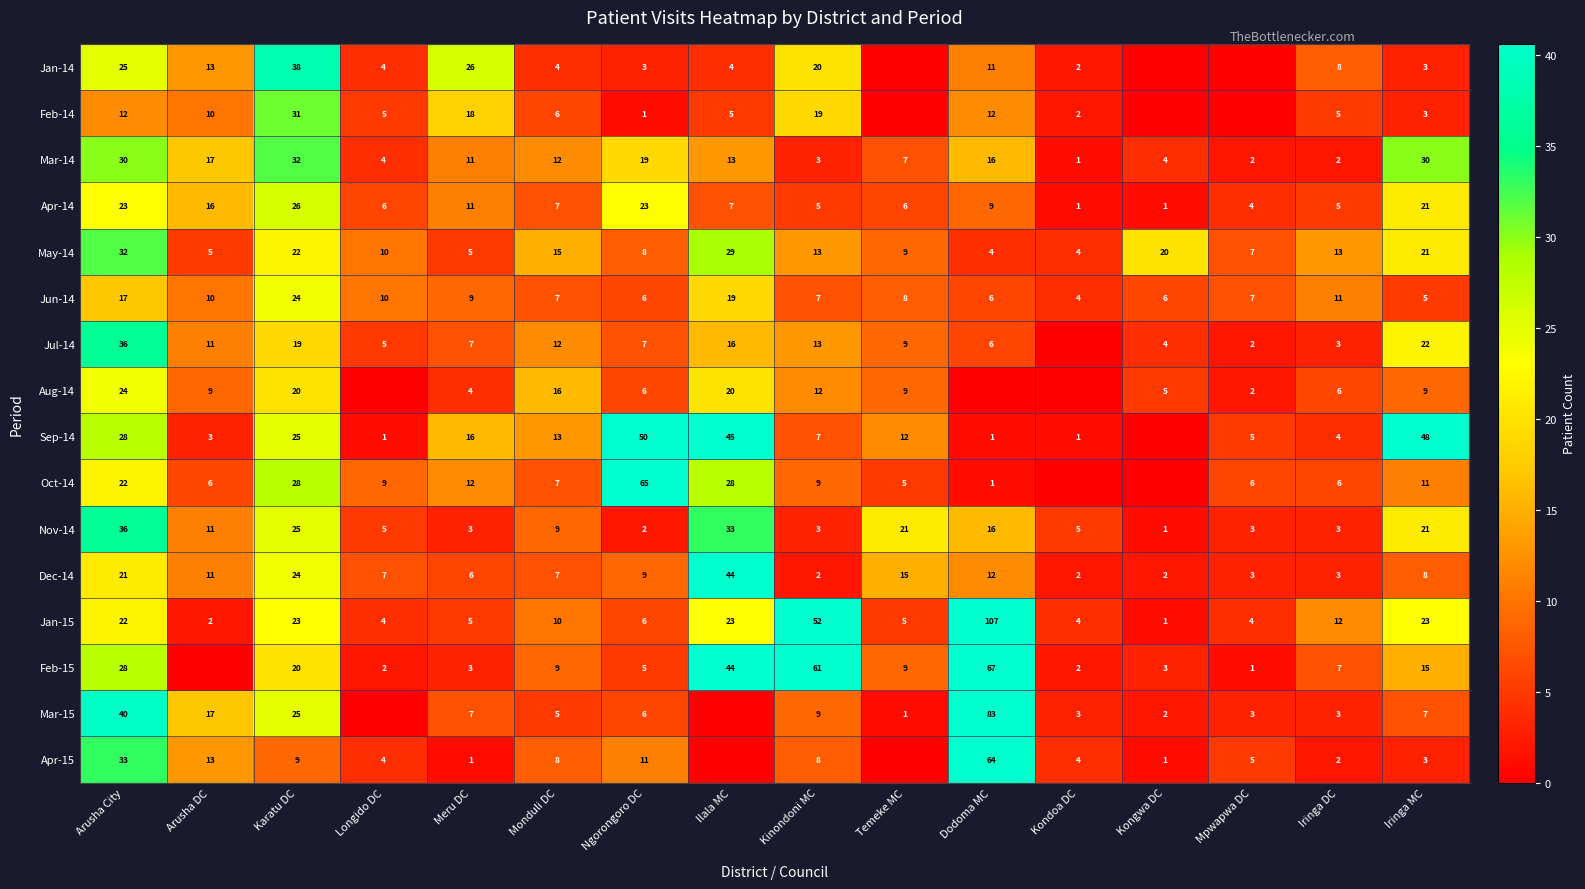

The May-14 series shows 5 at Meru DC. True or false?

True